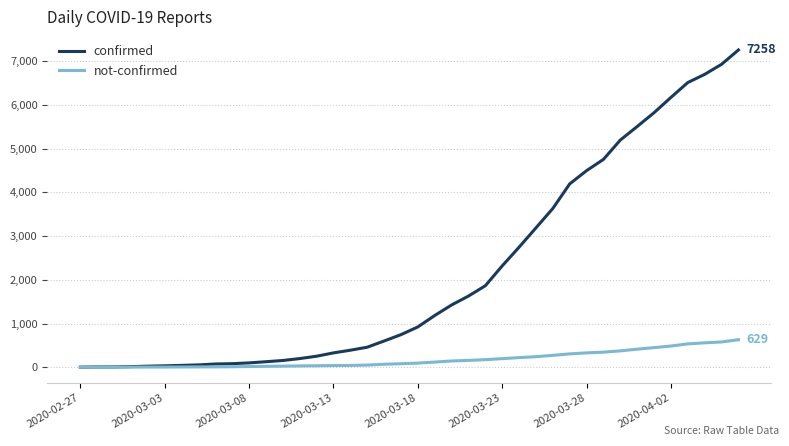

What is the highest value of the not-confirmed series?

629